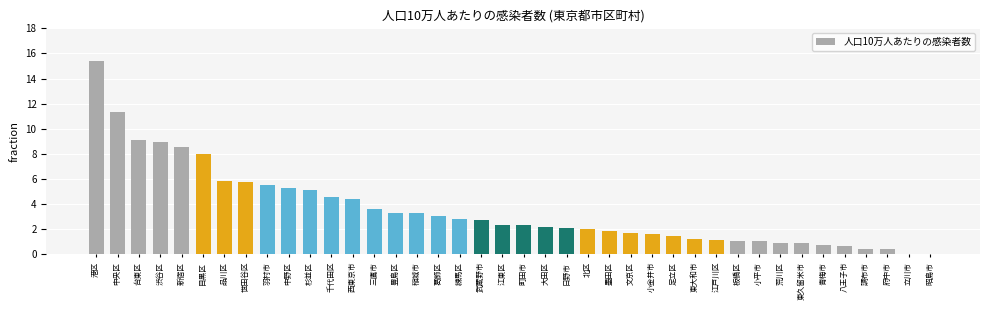

At which label is the value closest to 7?

目黒区